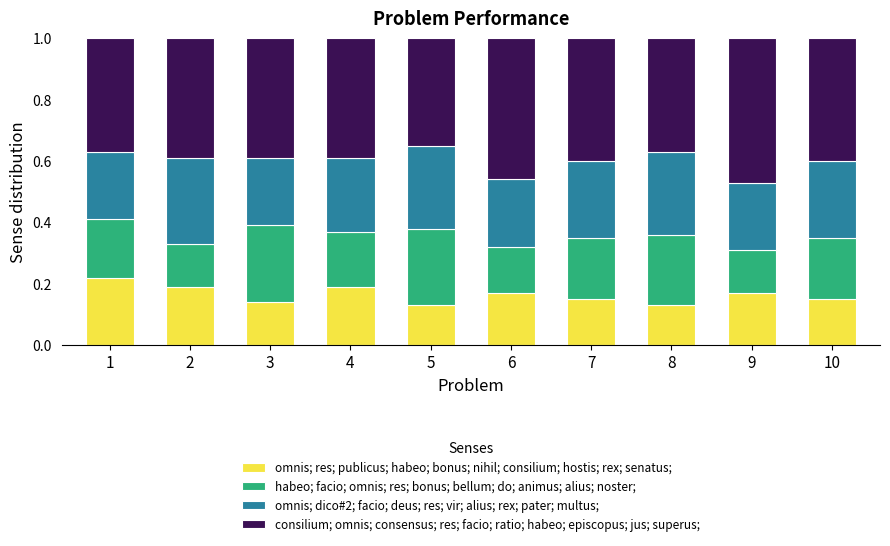

True or false: omnis; res; publicus; habeo; bonus; nihil; consilium; hostis; rex; senatus; has a value of 0.3 at 4.

False